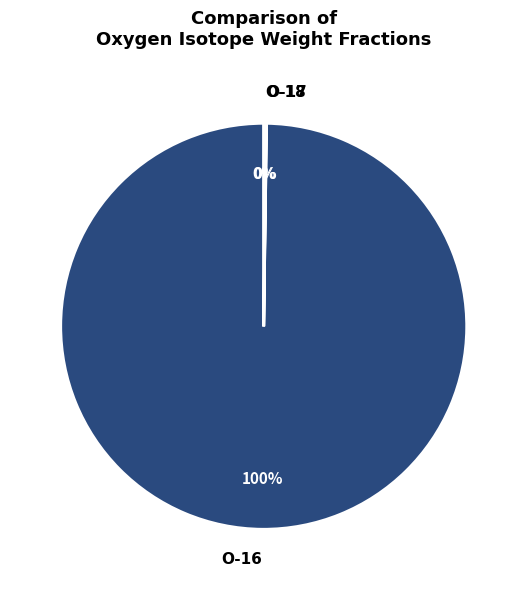

True or false: O-16 accounts for 100% of the total.

True